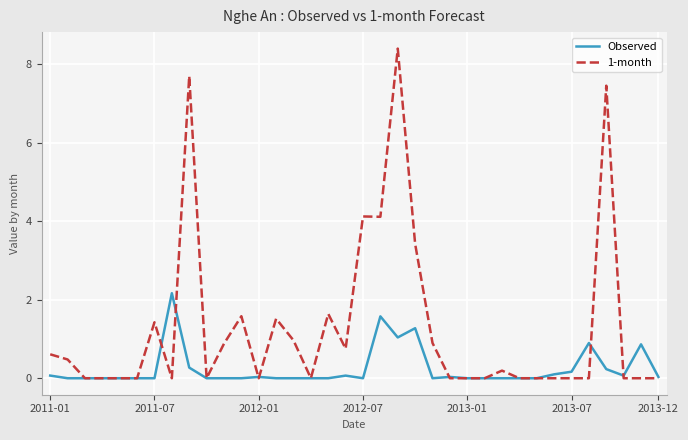

Which series has the widest spread of values?

1-month